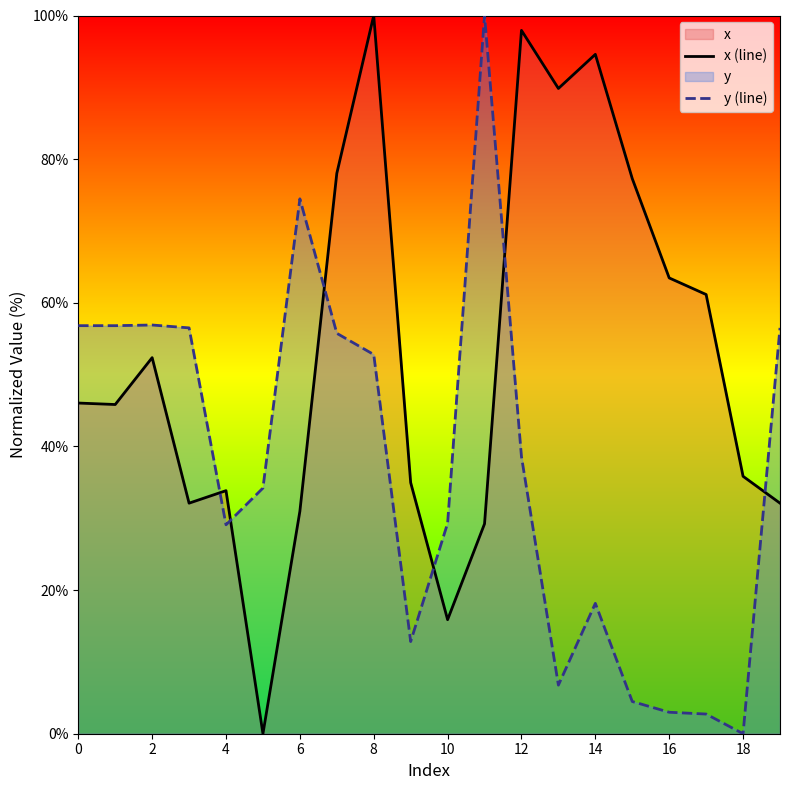

After their last crossing, which series has the higher values: y (line) or x (line)?

y (line)